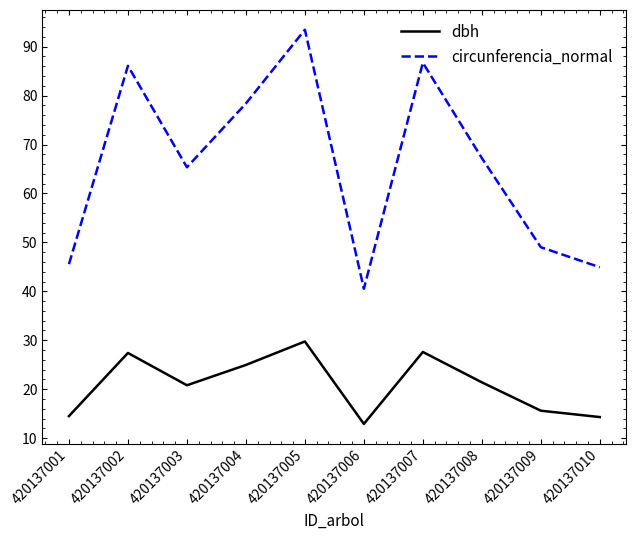

Which series changed the most between 420137006 and 420137010?

circunferencia_normal